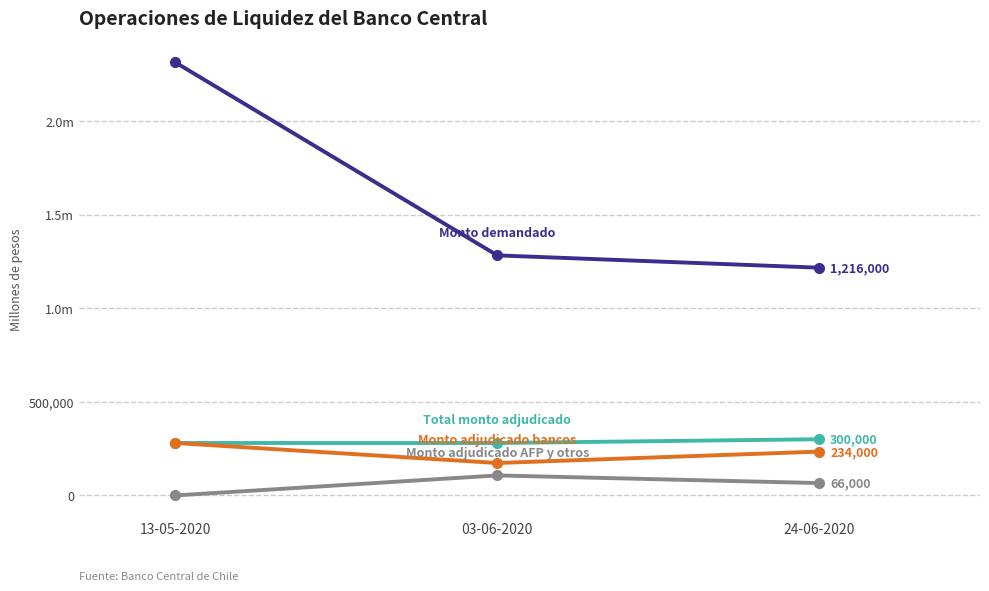

Does the chart have visible grid lines?

Yes